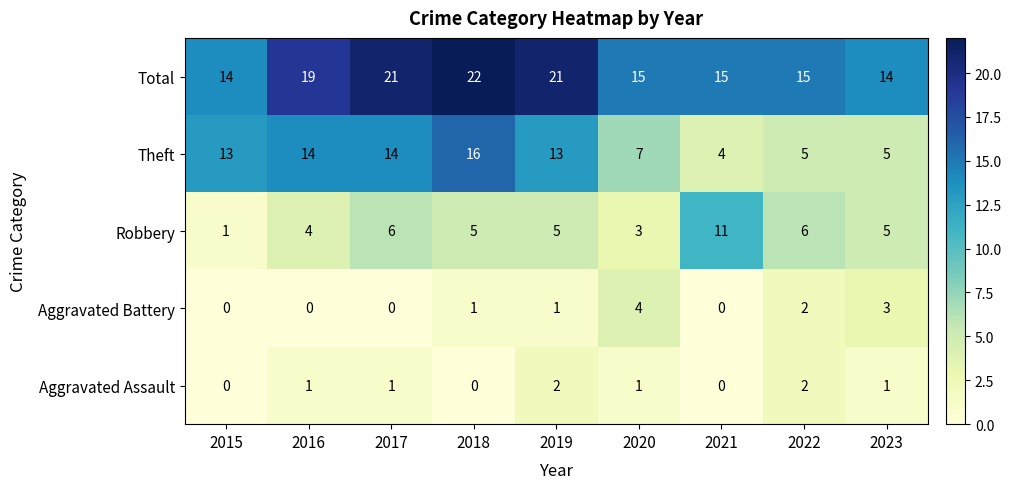

What is the sum of all Aggravated Assault values?

8